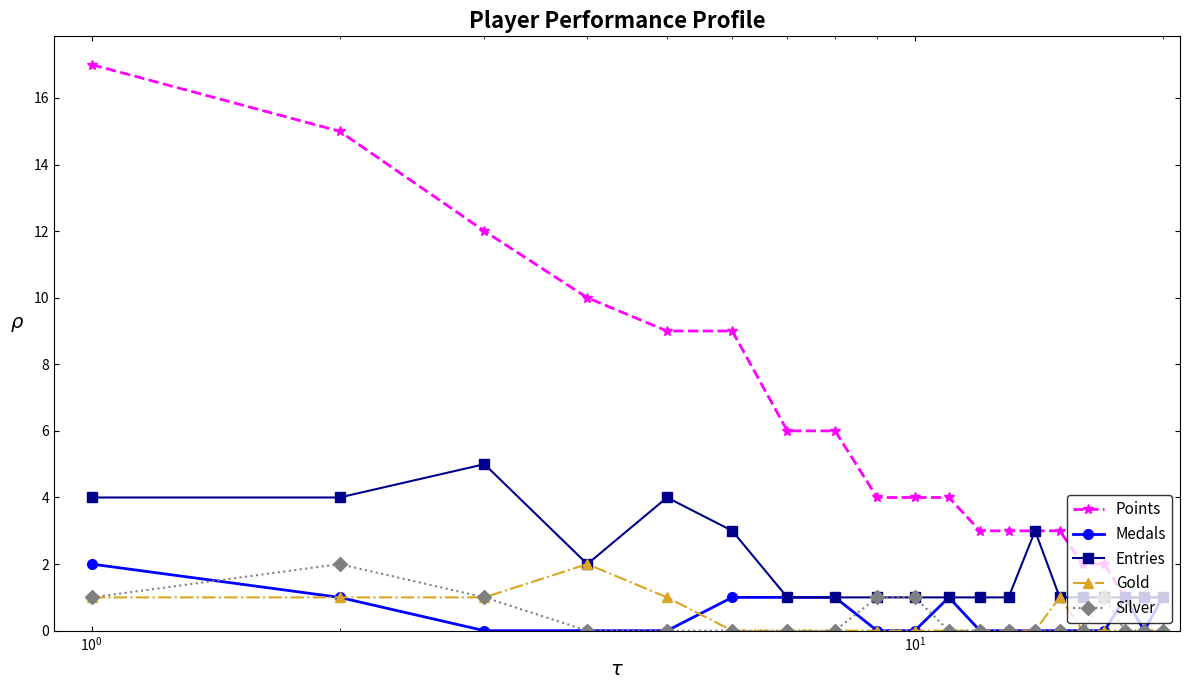

Which series has the widest spread of values?

Points